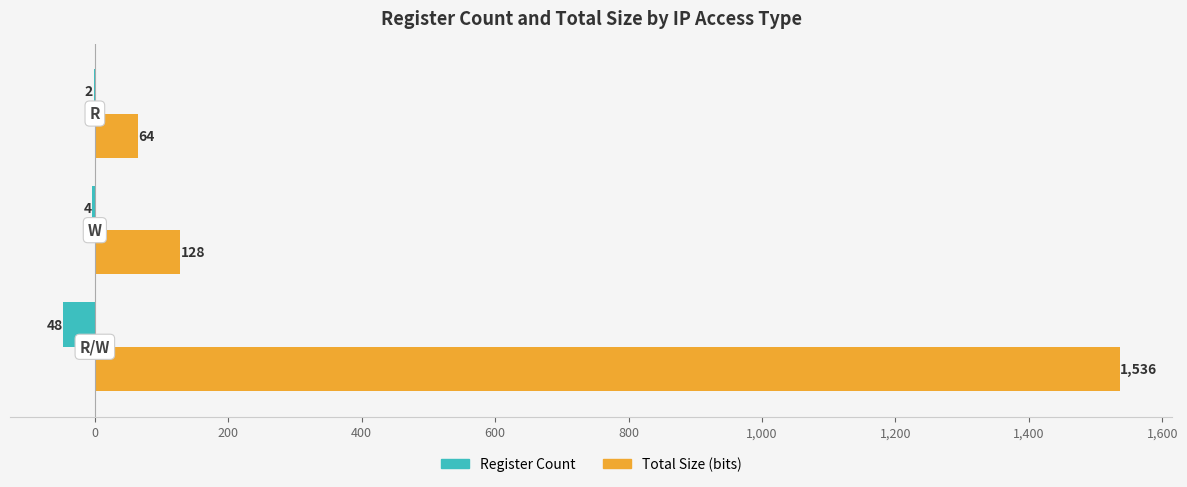

What is the sum of all Total Size (bits) values?

1728